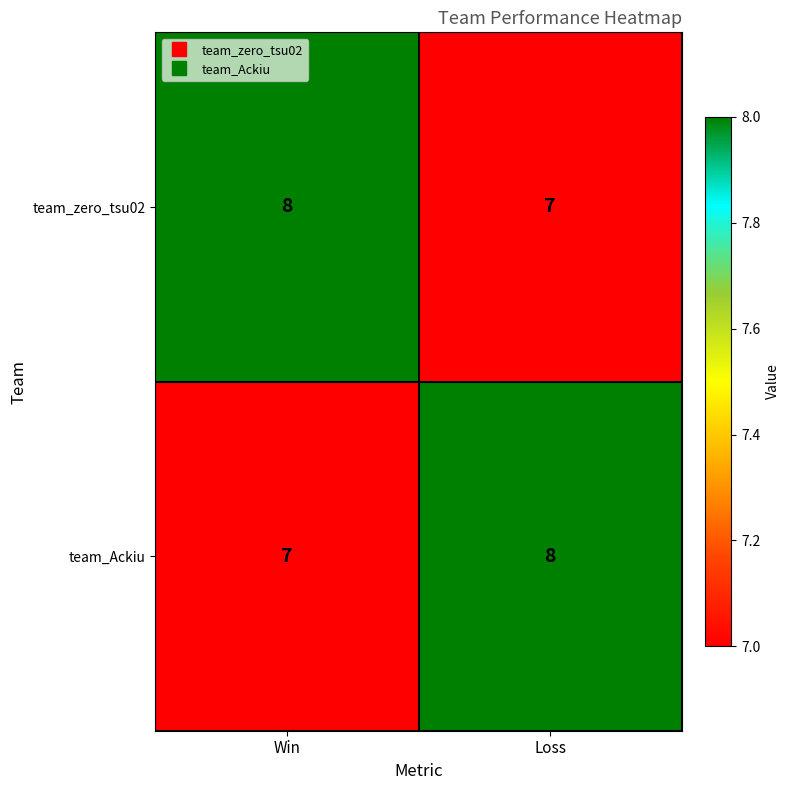

The team_Ackiu series shows 4 at Loss. True or false?

False